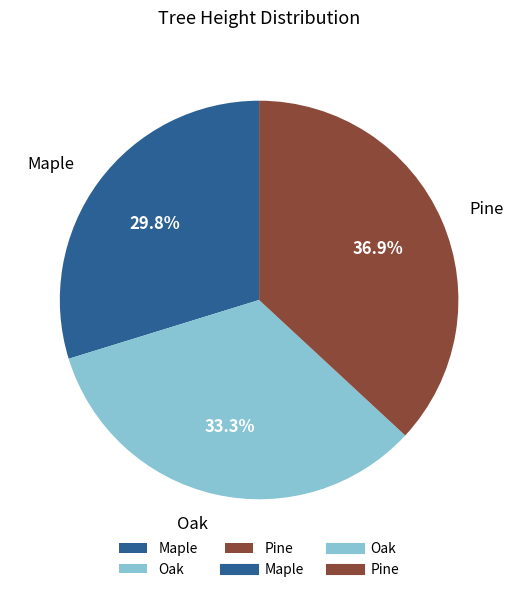

Which slice is the smallest?

Maple